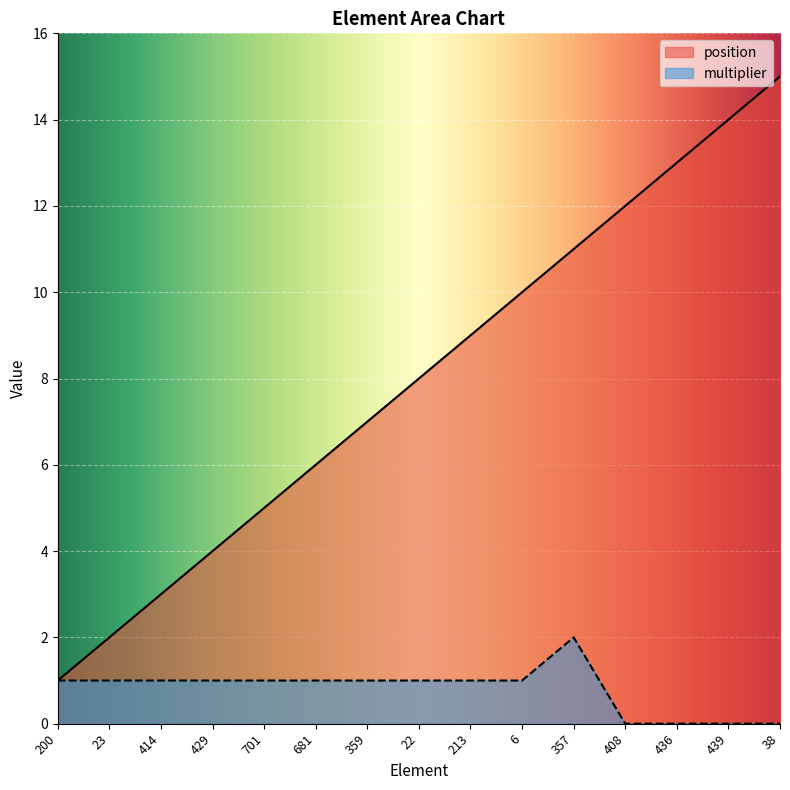

What are all the series names shown in the legend?

position, multiplier